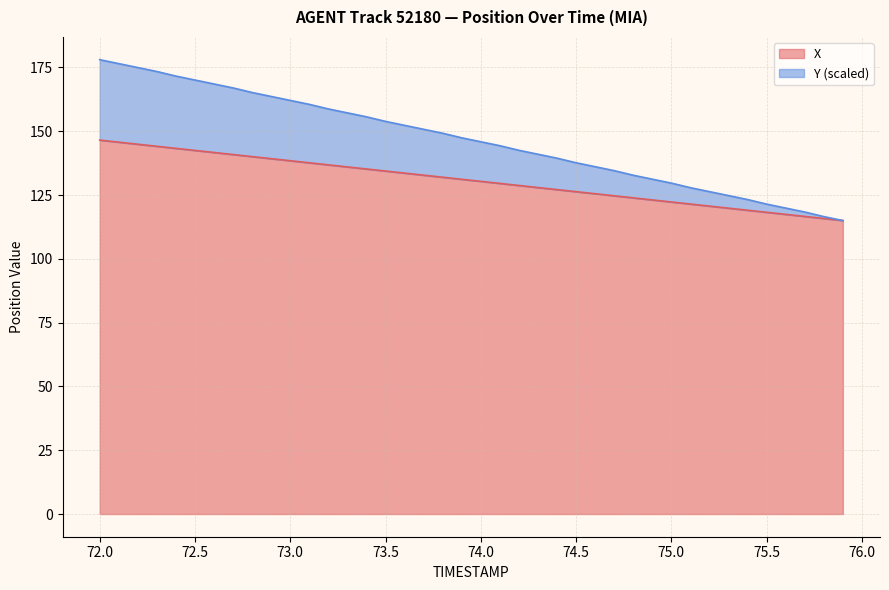

What is the minimum value for X?

115.0